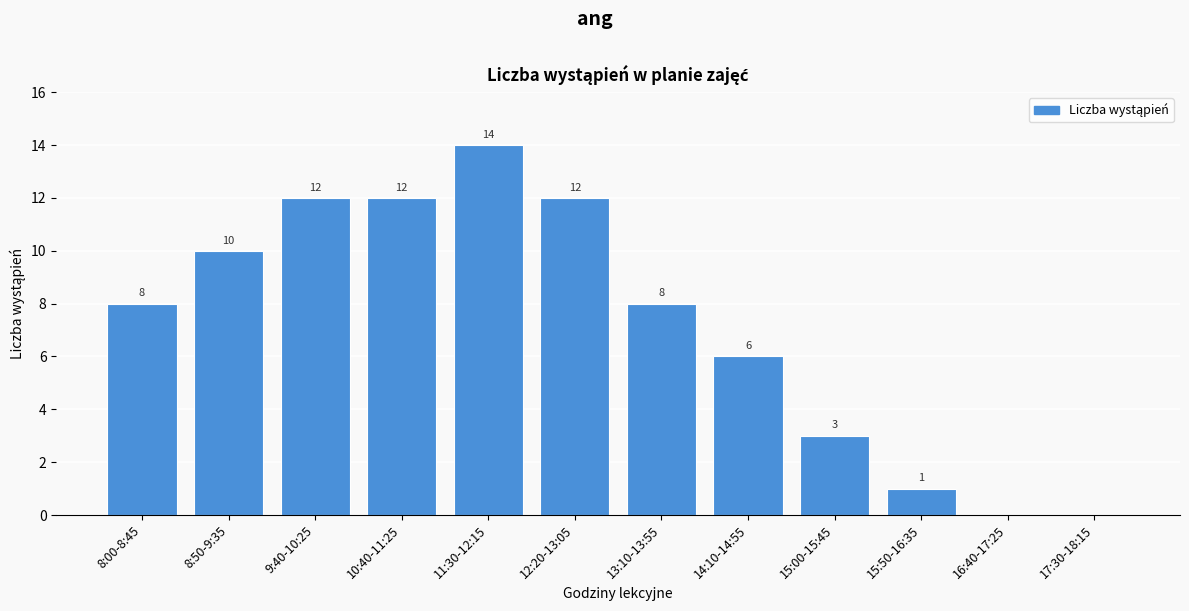

Reading left to right, list all the values displayed in this chart.

8:00-8:45=8	8:50-9:35=10	9:40-10:25=12	10:40-11:25=12	11:30-12:15=14	12:20-13:05=12	13:10-13:55=8	14:10-14:55=6	15:00-15:45=3	15:50-16:35=1	16:40-17:25=0	17:30-18:15=0